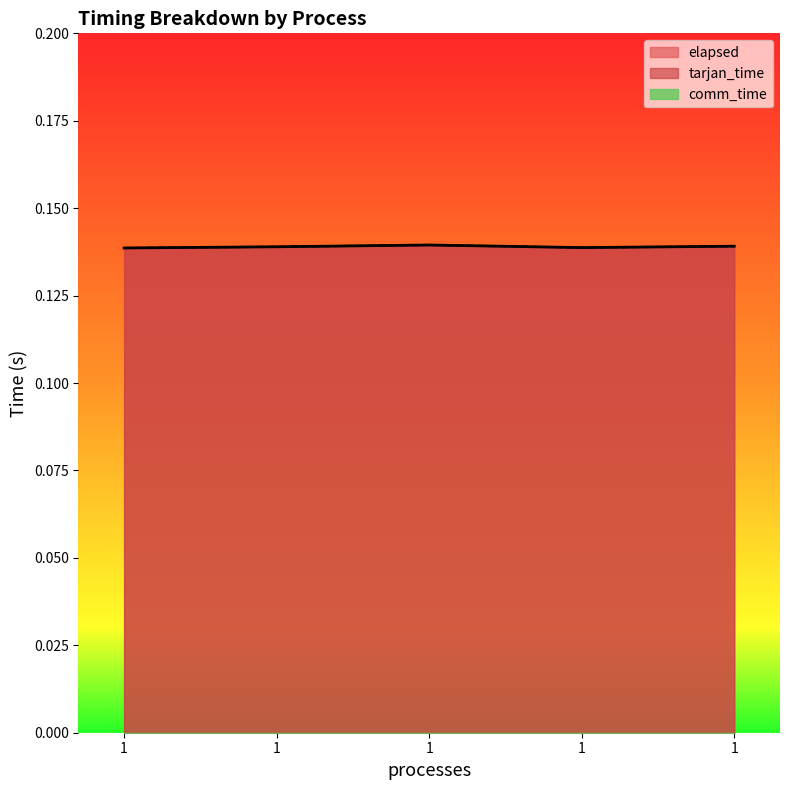

What is the approximate value of elapsed at 1?

0.1